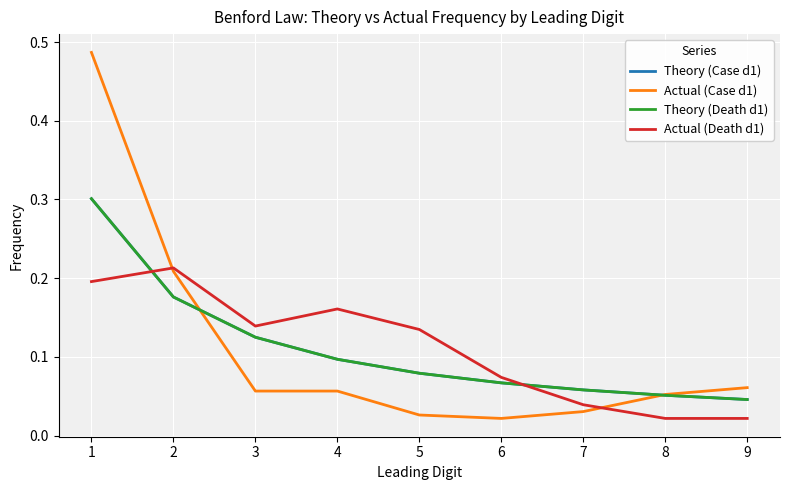

How many Actual (Death d1) values are between 0 and 1?

9